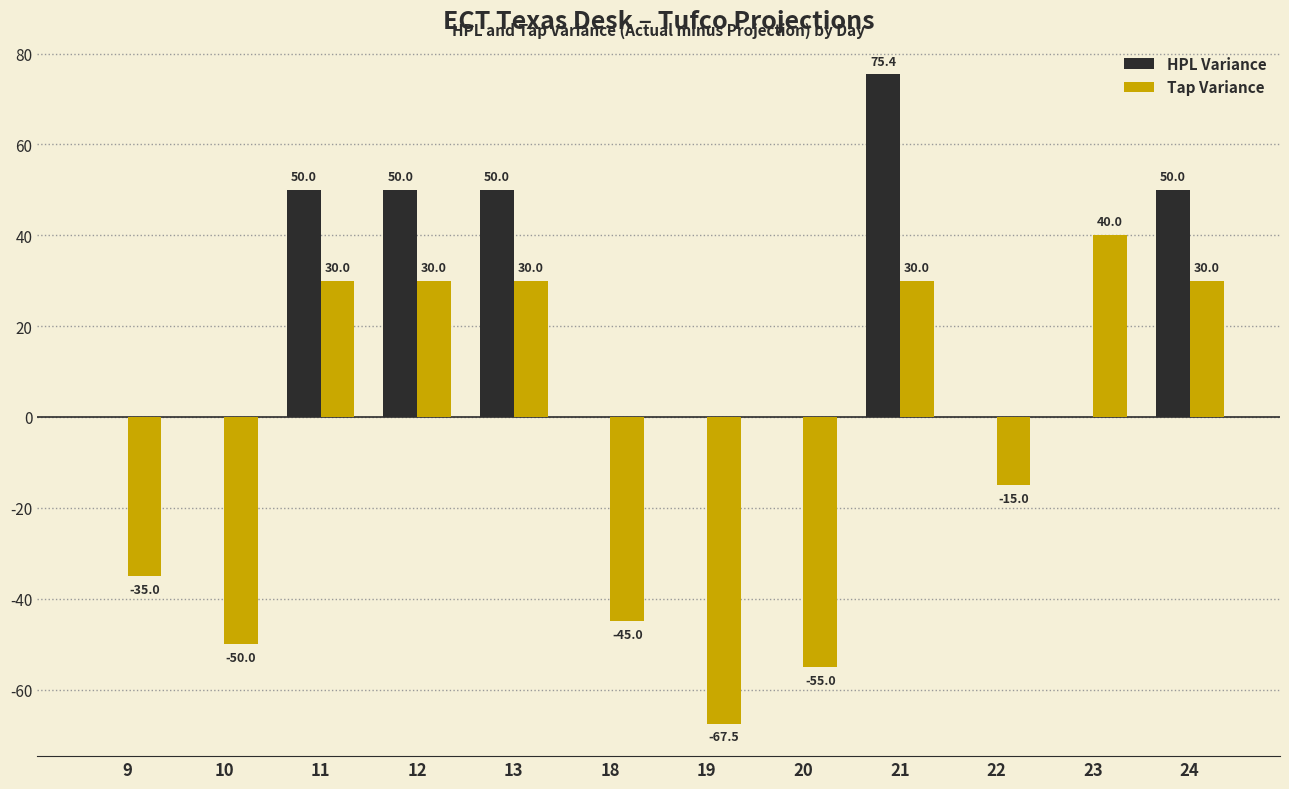

What is the approximate value of Tap Variance at 18?

-45.0